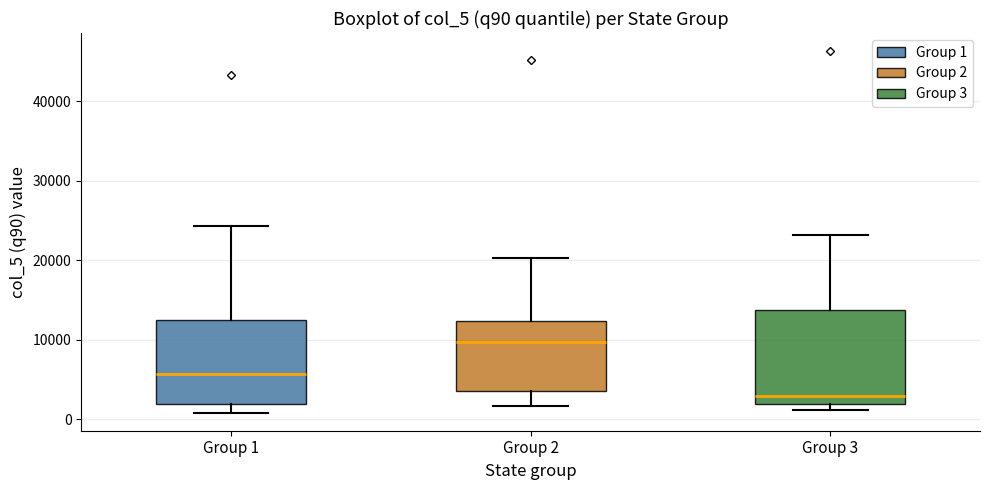

Which box's median line is the lowest?

Group 3